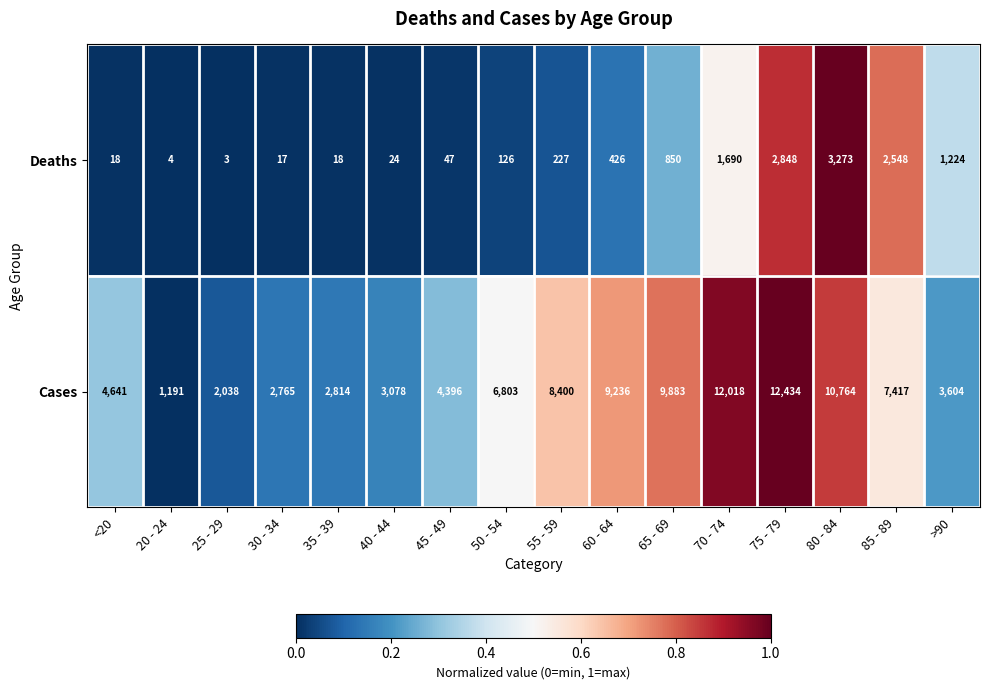

True or false: Cases has a value of 4396 at 45 - 49.

True